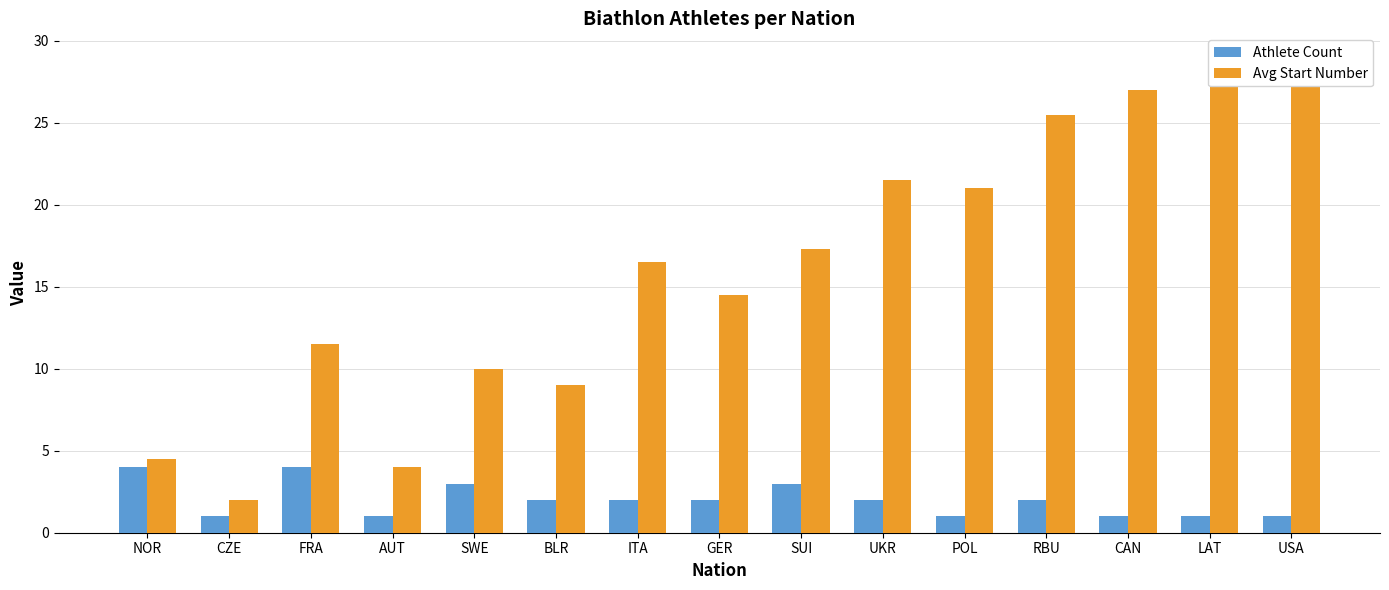

The value of Avg Start Number at ITA is 16.5. True or false?

True